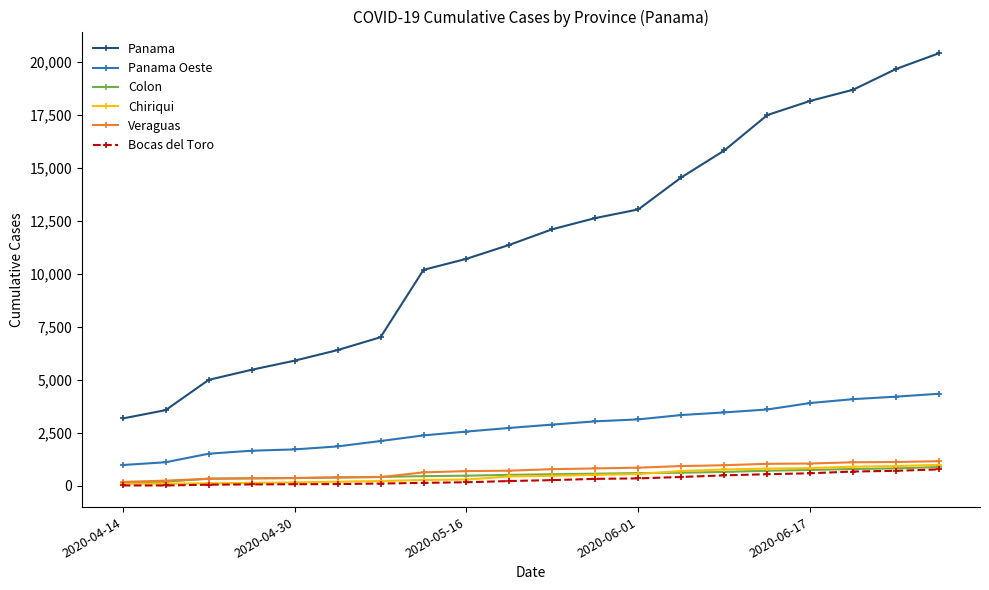

True or false: Panama and Bocas del Toro cross at least once.

False